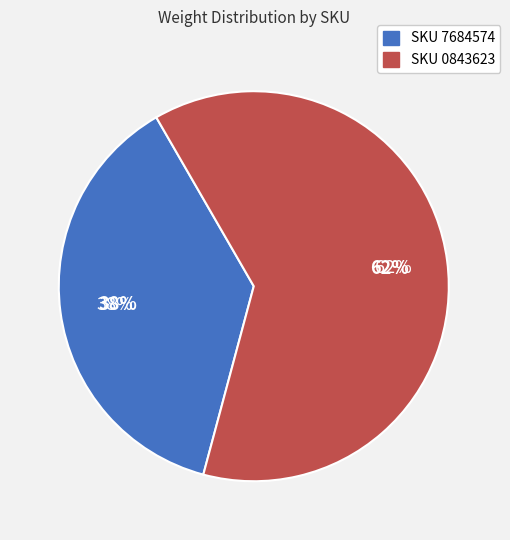

To the nearest percent, what portion does SKU 0843623 represent?

62%